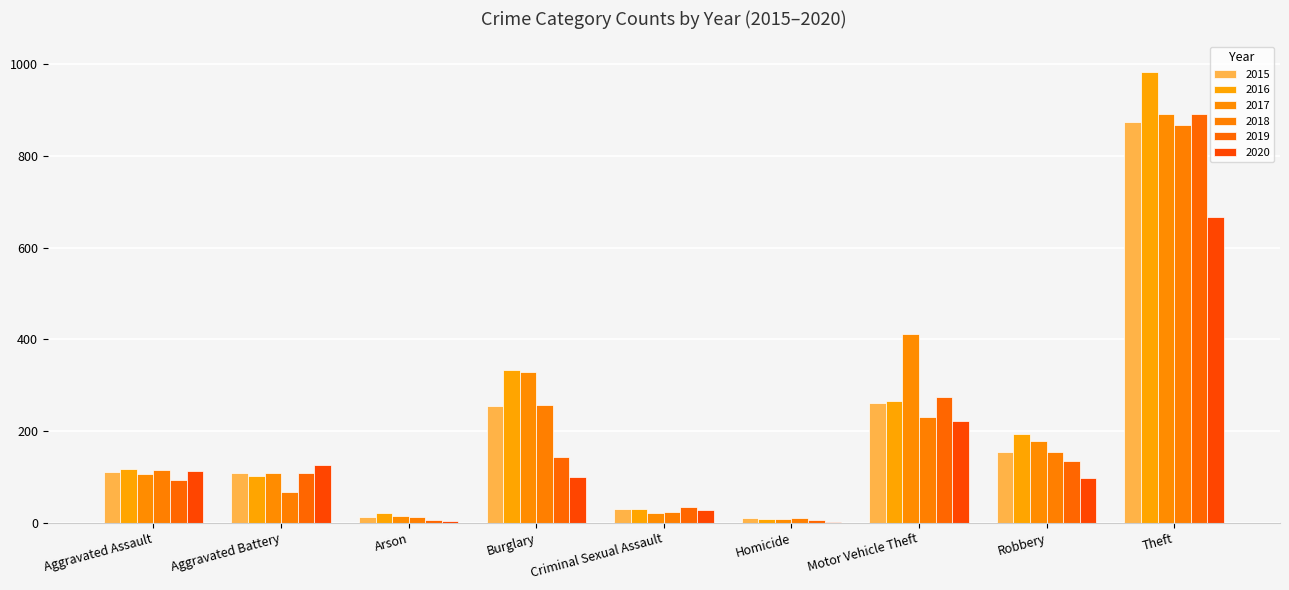

Which series has the largest range (max minus min)?

2016